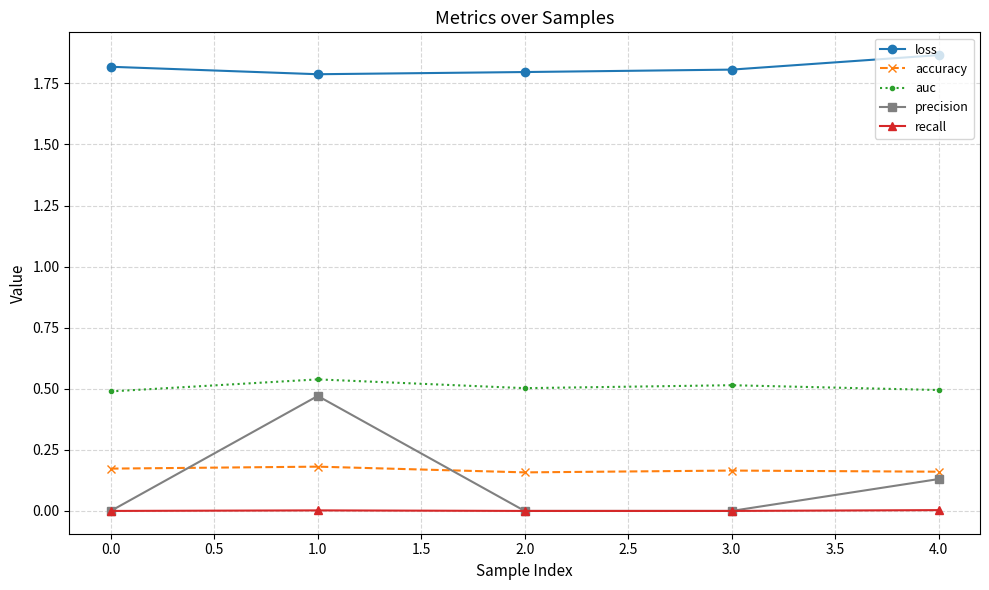

Which series has the largest total across all categories?

loss